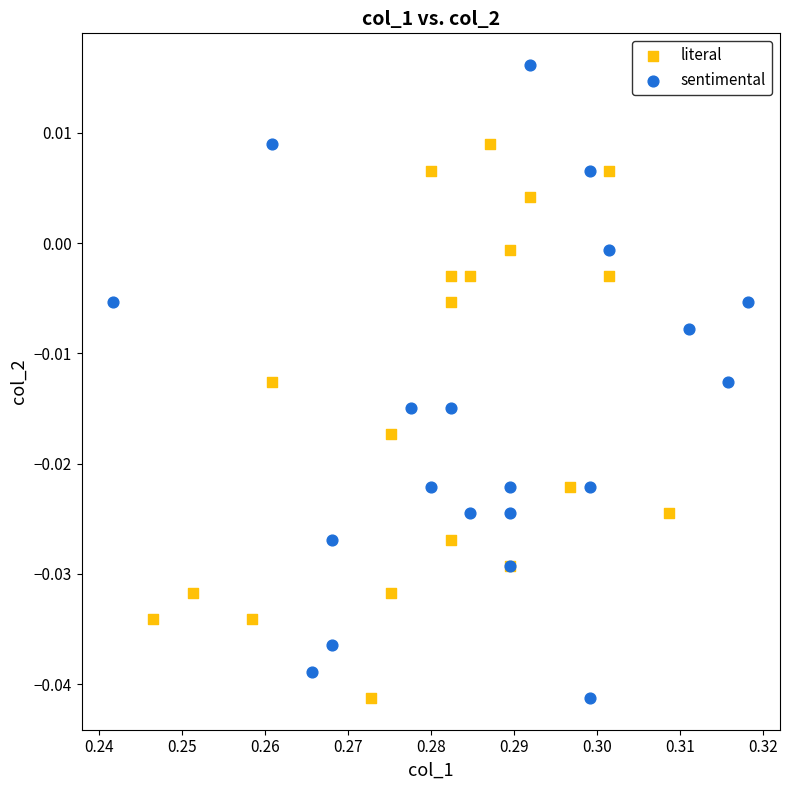

Which series has the largest Y range (max minus min)?

sentimental